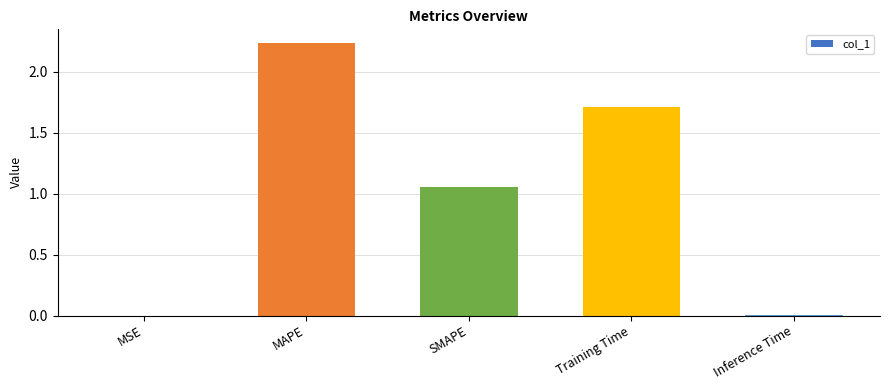

Which label corresponds to the largest value in the chart?

MAPE